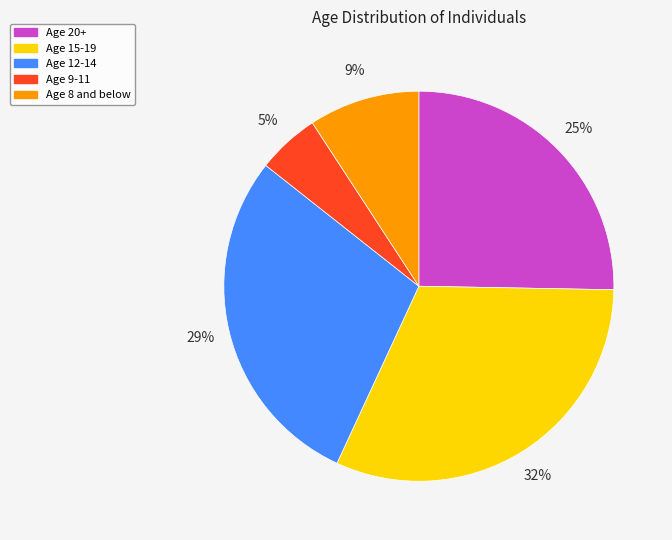

To the nearest percent, what is the average slice percentage?

20%